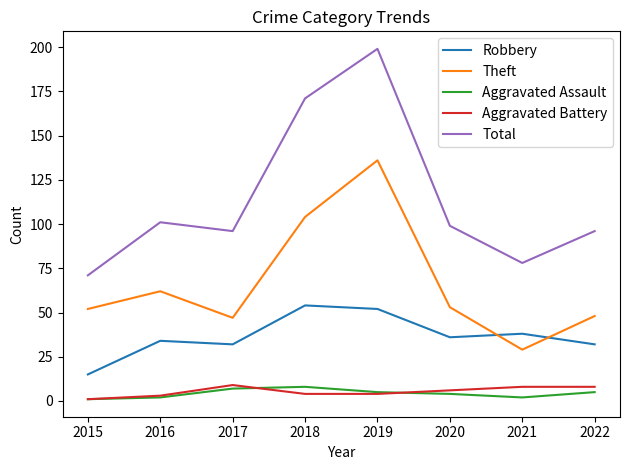

Is the value of Theft at 2017 greater than the value of Robbery at 2017?

Yes